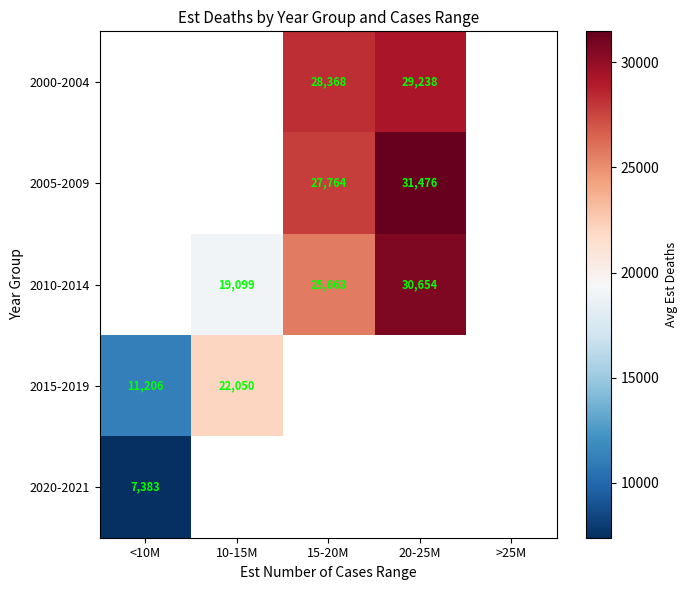

True or false: 2020-2021 has a value of 7383.0 at <10M.

True